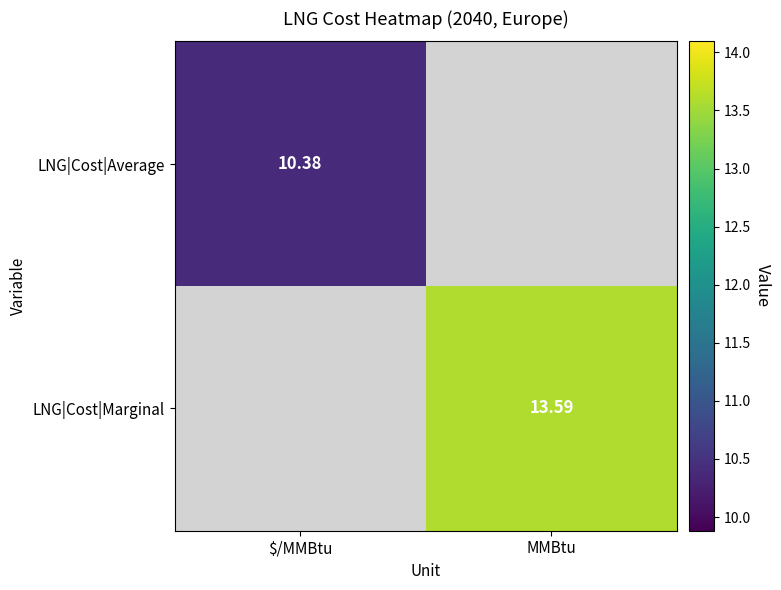

Is the value of LNG|Cost|Marginal at MMBtu greater than the value of LNG|Cost|Average at $/MMBtu?

Yes